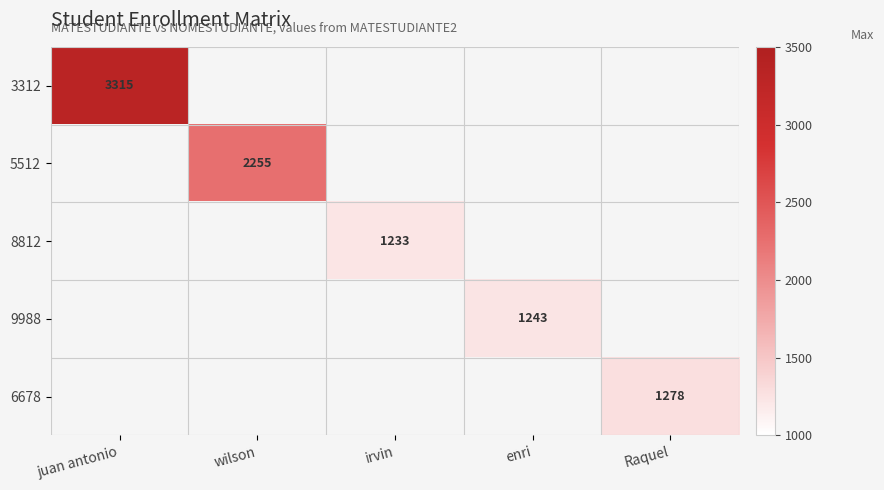

How many series are shown in this chart?

5